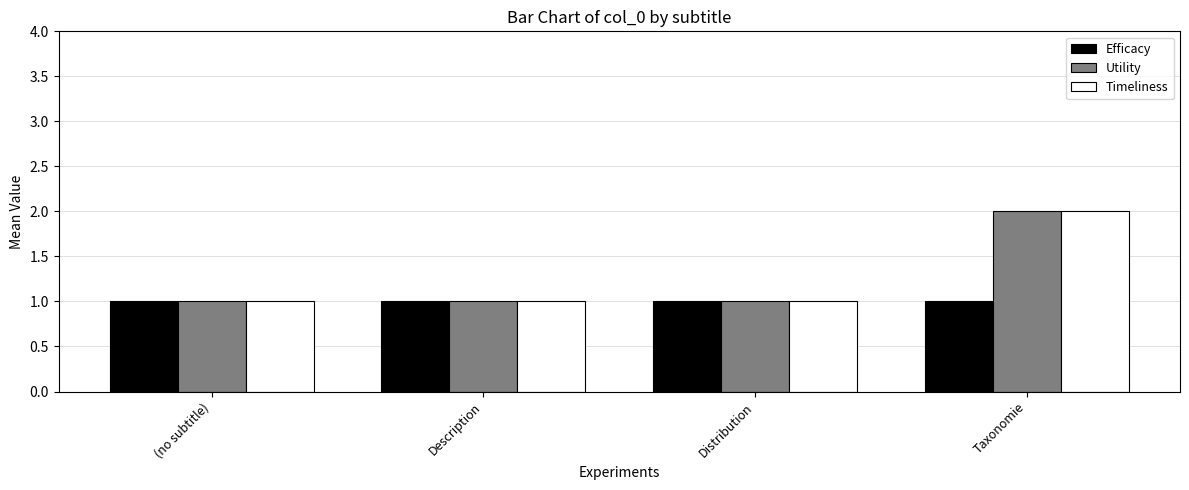

How many bars are there in each group?

3